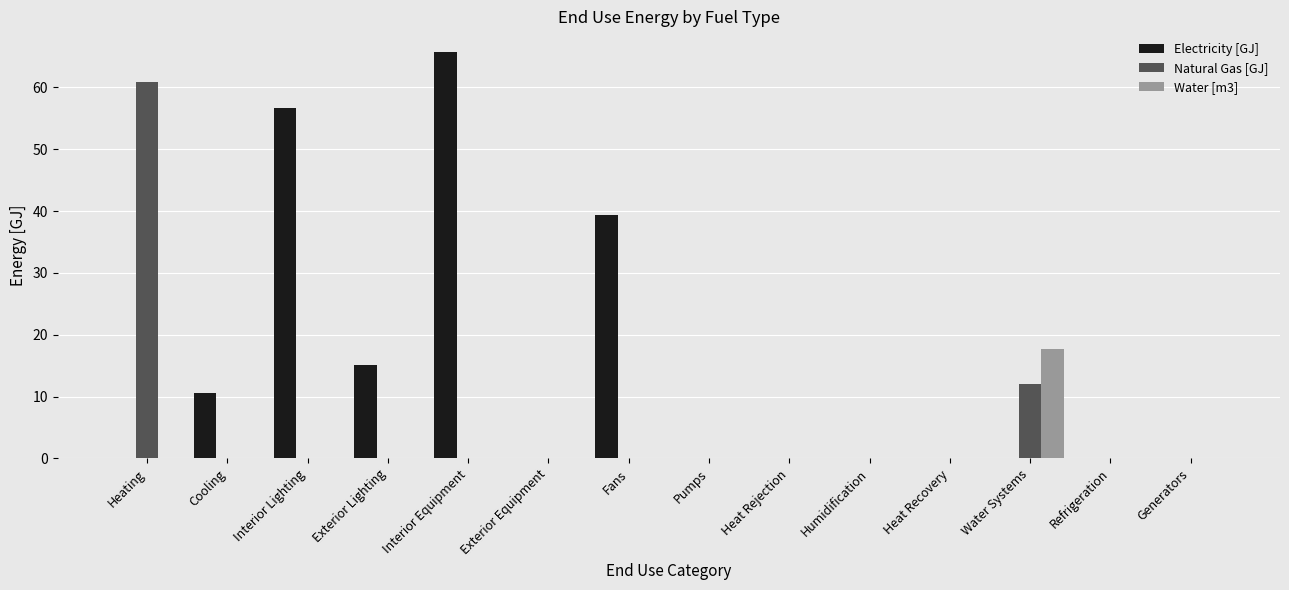

What is the sum of the Electricity [GJ] values at Cooling and Heat Rejection?

10.6